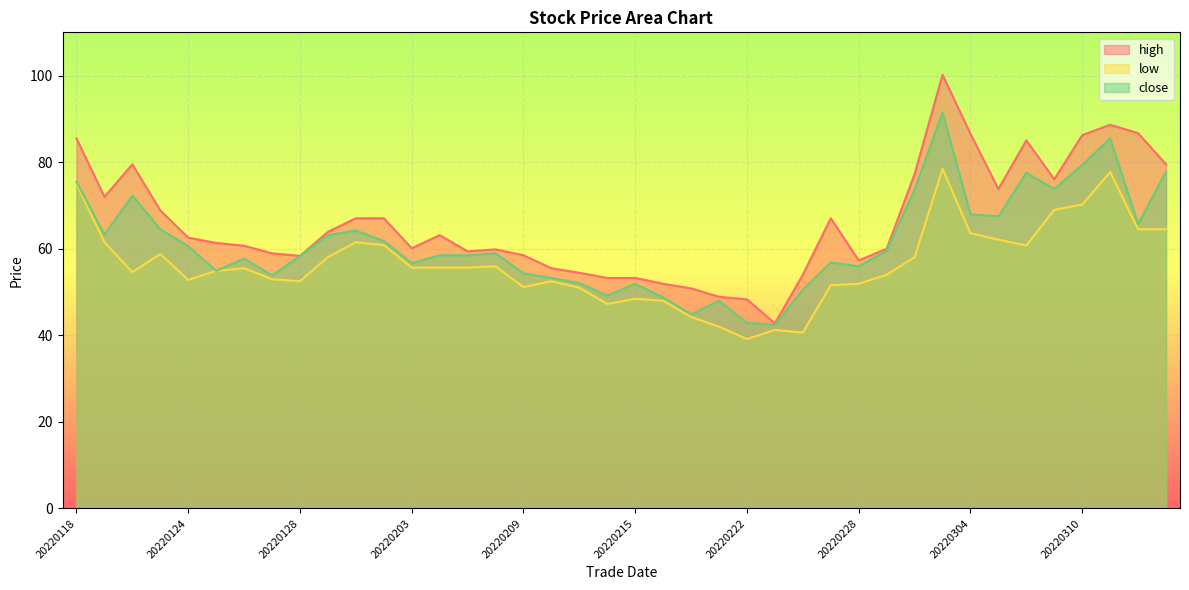

Reading right to left, extract all data points from this chart.

high: 20220315=79.5	20220314=86.7	20220311=88.7	20220310=86.2	20220309=76.0	20220308=85.0	20220307=73.8	20220304=86.5	20220303=100.2	20220302=77.2	20220301=60.0	20220228=57.3	20220225=67.0	20220224=54.0	20220223=42.8	20220222=48.3	20220218=48.9	20220217=50.9	20220216=51.9	20220215=53.2	20220214=53.2	20220211=54.5	20220210=55.5	20220209=58.5	20220208=59.9	20220207=59.4	20220204=63.1	20220203=60.1	20220202=67.0	20220201=67.0	20220131=63.9	20220128=58.4	20220127=59.0	20220126=60.7	20220125=61.4	20220124=62.5	20220121=68.8	20220120=79.5	20220119=72.0	20220118=85.5
low: 20220315=64.5	20220314=64.5	20220311=77.7	20220310=70.2	20220309=69.0	20220308=60.8	20220307=62.1	20220304=63.6	20220303=78.5	20220302=58.0	20220301=54.0	20220228=51.9	20220225=51.6	20220224=40.6	20220223=41.2	20220222=39.1	20220218=42.0	20220217=44.2	20220216=48.0	20220215=48.5	20220214=47.2	20220211=51.0	20220210=52.5	20220209=51.1	20220208=56.0	20220207=55.6	20220204=55.6	20220203=55.6	20220202=60.9	20220201=61.5	20220131=58.1	20220128=52.5	20220127=53.0	20220126=55.5	20220125=54.9	20220124=52.8	20220121=58.8	20220120=54.6	20220119=61.5	20220118=75.0
close: 20220315=77.8	20220314=65.7	20220311=85.5	20220310=79.3	20220309=73.8	20220308=77.5	20220307=67.5	20220304=68.0	20220303=91.5	20220302=73.7	20220301=59.5	20220228=56.0	20220225=56.9	20220224=50.5	20220223=42.5	20220222=42.9	20220218=48.0	20220217=44.9	20220216=48.8	20220215=51.9	20220214=49.2	20220211=52.0	20220210=53.2	20220209=54.3	20220208=59.0	20220207=58.5	20220204=58.5	20220203=56.7	20220202=61.8	20220201=64.2	20220131=63.1	20220128=58.4	20220127=53.9	20220126=57.8	20220125=54.9	20220124=60.6	20220121=64.5	20220120=72.3	20220119=63.3	20220118=75.5